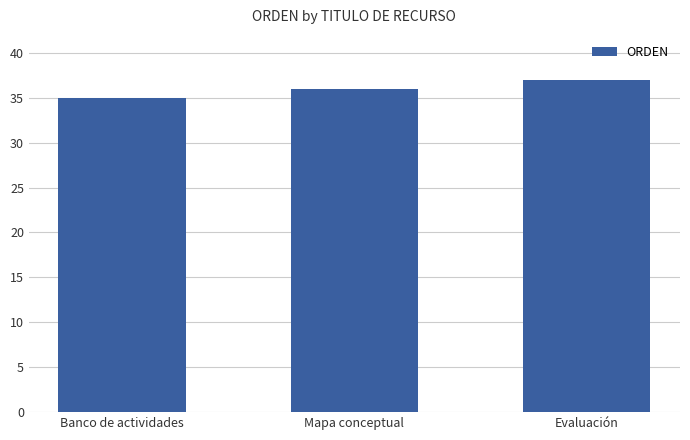

At which label is the value closest to 36?

Mapa conceptual